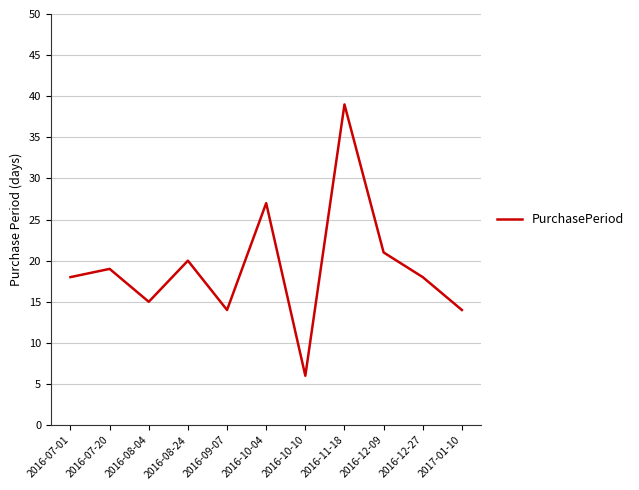

What position from the right is 2016-08-24?

8